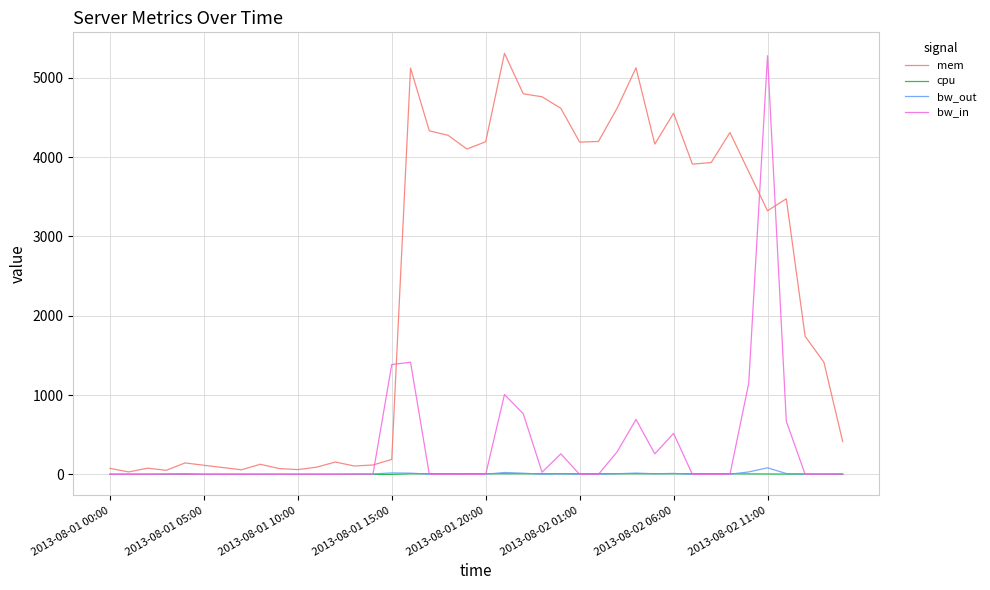

Which series has the largest total across all categories?

mem